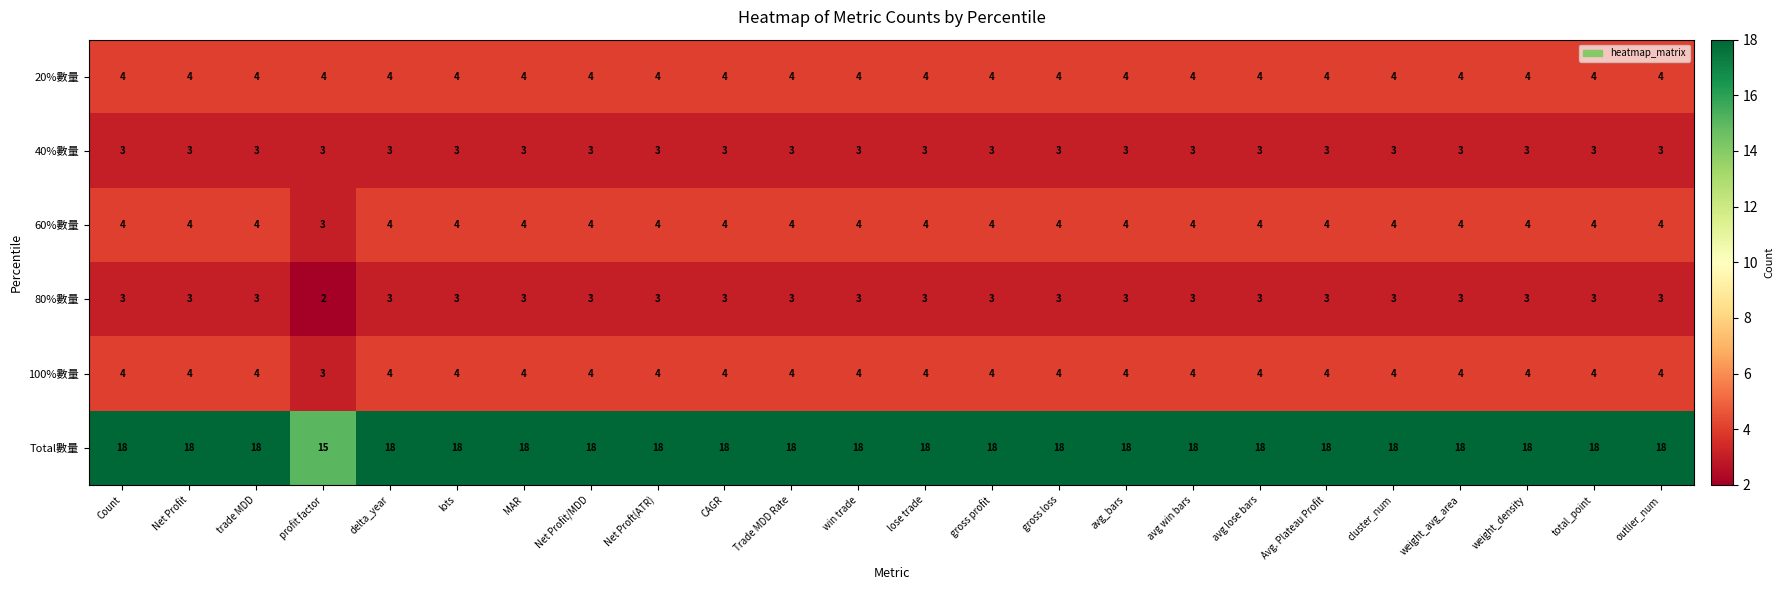

What value does the Total數量 series have at Avg. Plateau Profit?

18